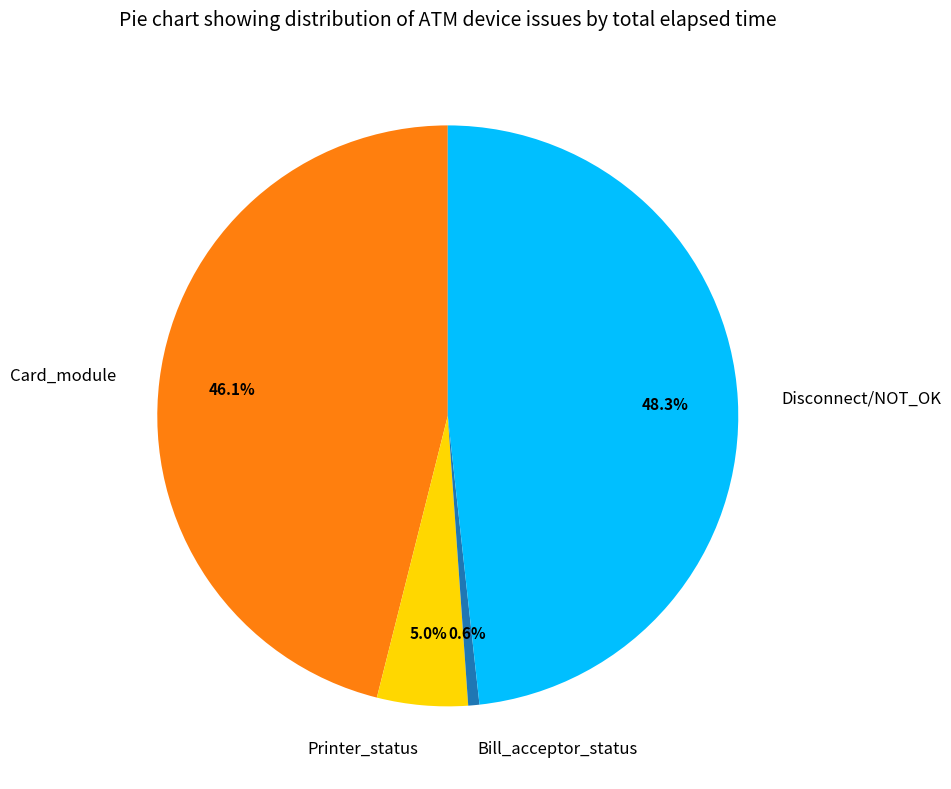

Rank the categories by value from lowest to highest.

Bill_acceptor_status, Printer_status, Card_module, Disconnect/NOT_OK